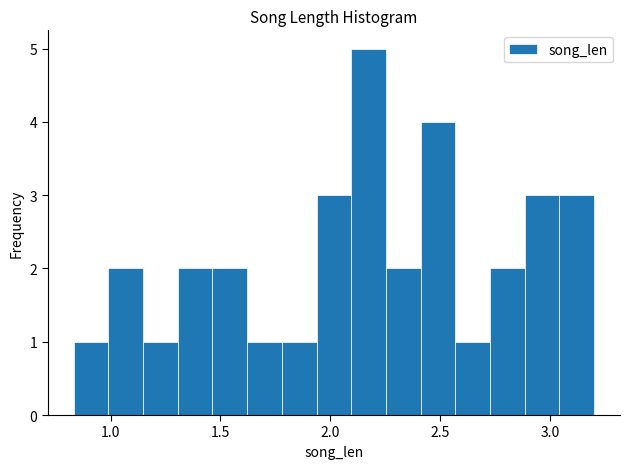

Read against the x-axis, roughly where is the centre of the tallest bar?

2.15